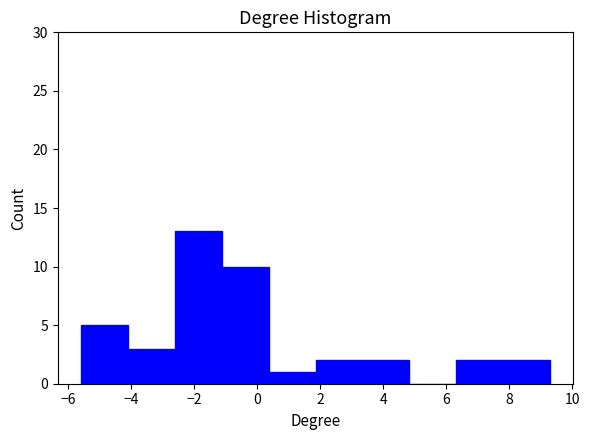

Reading left to right, transcribe this chart: for each bar, give the range it covers on the x-axis and its height. Neither the bar edges nor the heights are printed on the chart, so give them approximately, as read against the axes.

-5.6 to -4.0: 5
-4.0 to -2.6: 3
-2.6 to -1.2: 13
-1.2 to 0.4: 10
0.4 to 1.8: 1
1.8 to 3.4: 2
3.4 to 4.8: 2
4.8 to 6.4: 0
6.4 to 7.8: 2
7.8 to 9.2: 2